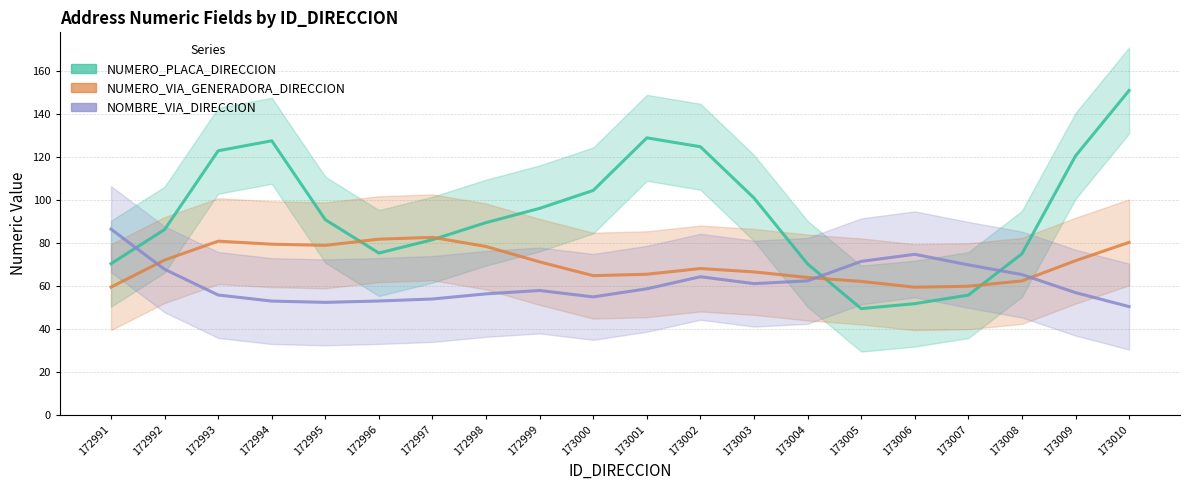

How many values in the NUMERO_VIA_GENERADORA_DIRECCION series exceed 71?

10